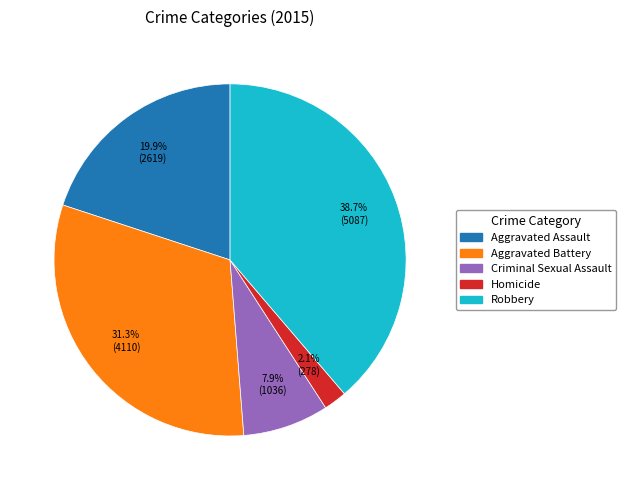

What percentage is the Aggravated Battery slice, to the nearest percent?

31%